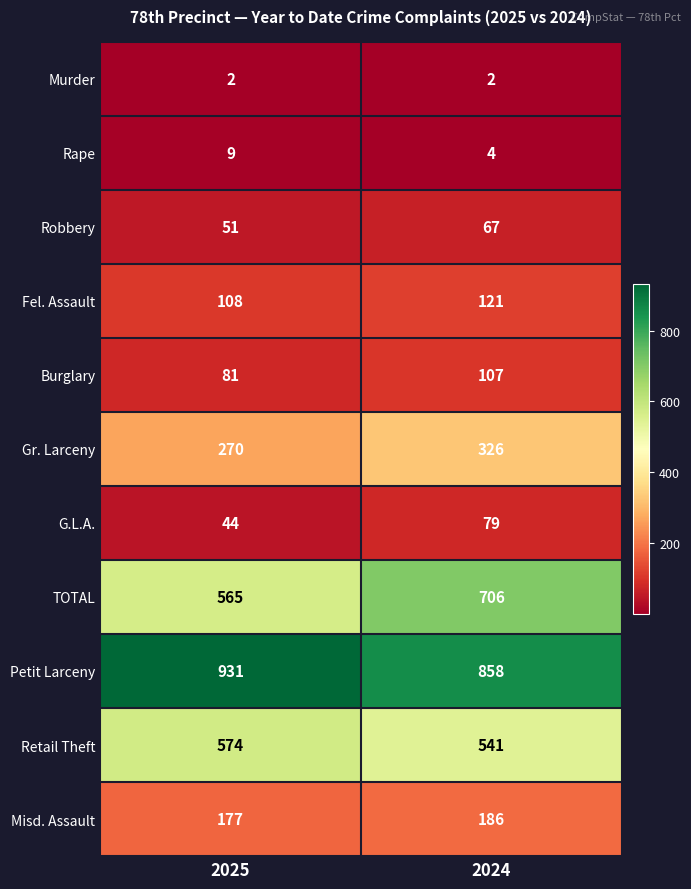

Which series has the largest total across all categories?

Petit Larceny